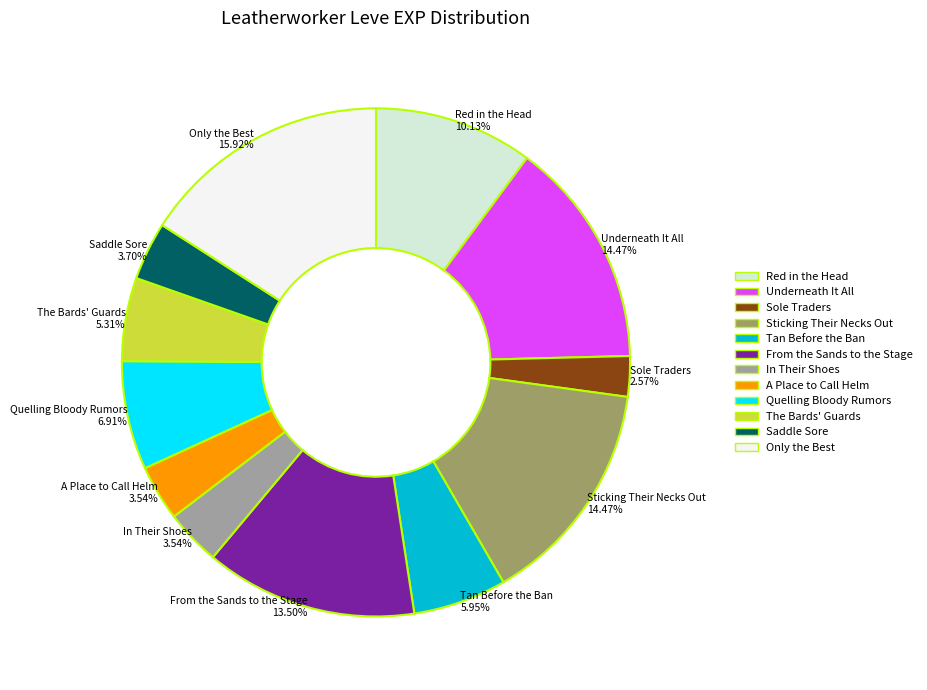

Combined, do Underneath It All and Saddle Sore account for over 50%?

No